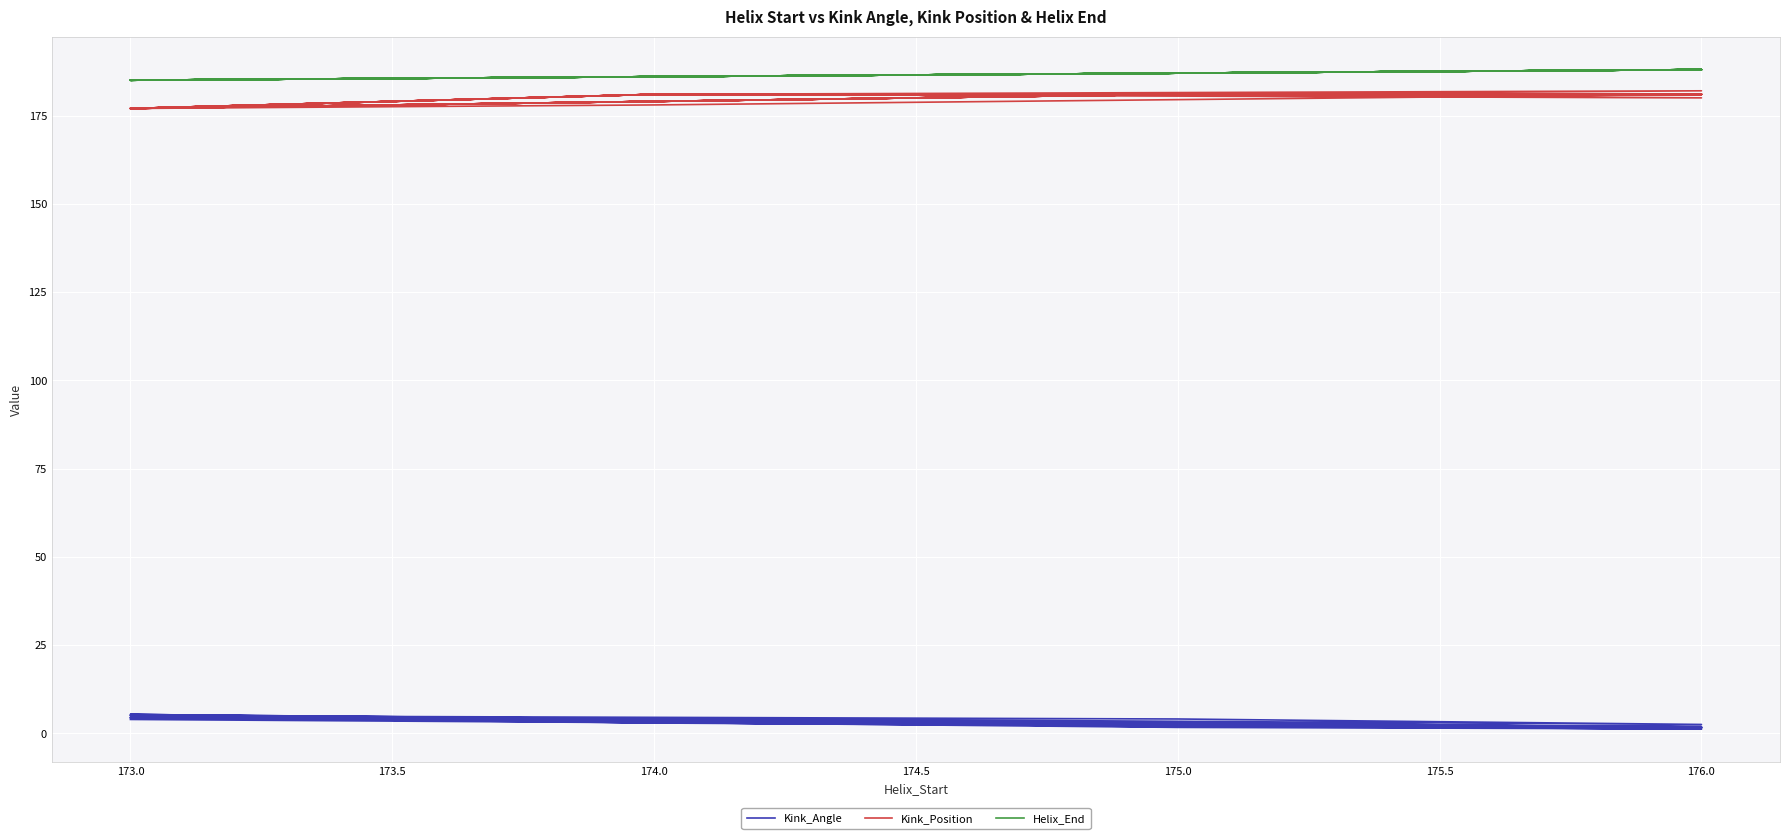

Which series has the largest range (max minus min)?

Kink_Position